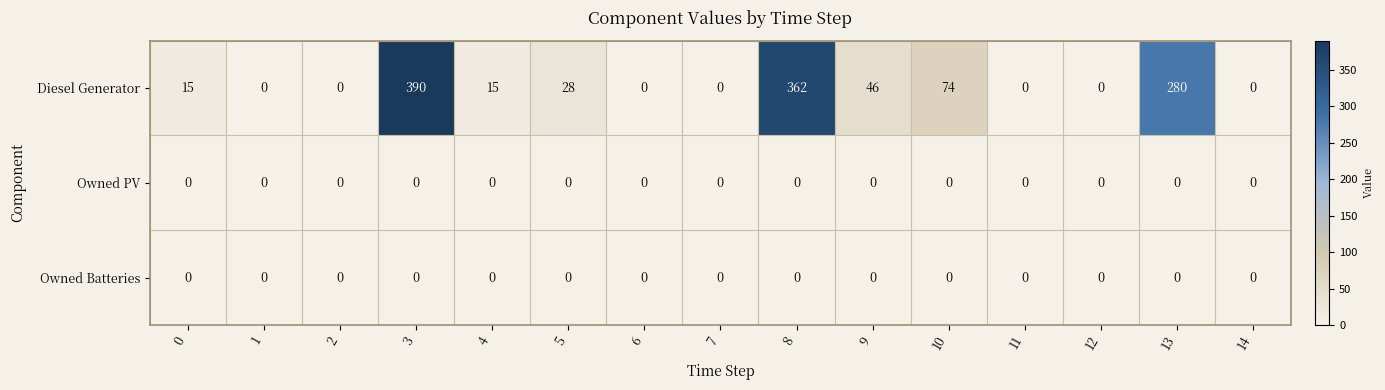

True or false: Diesel Generator has a value of 135 at 8.

False